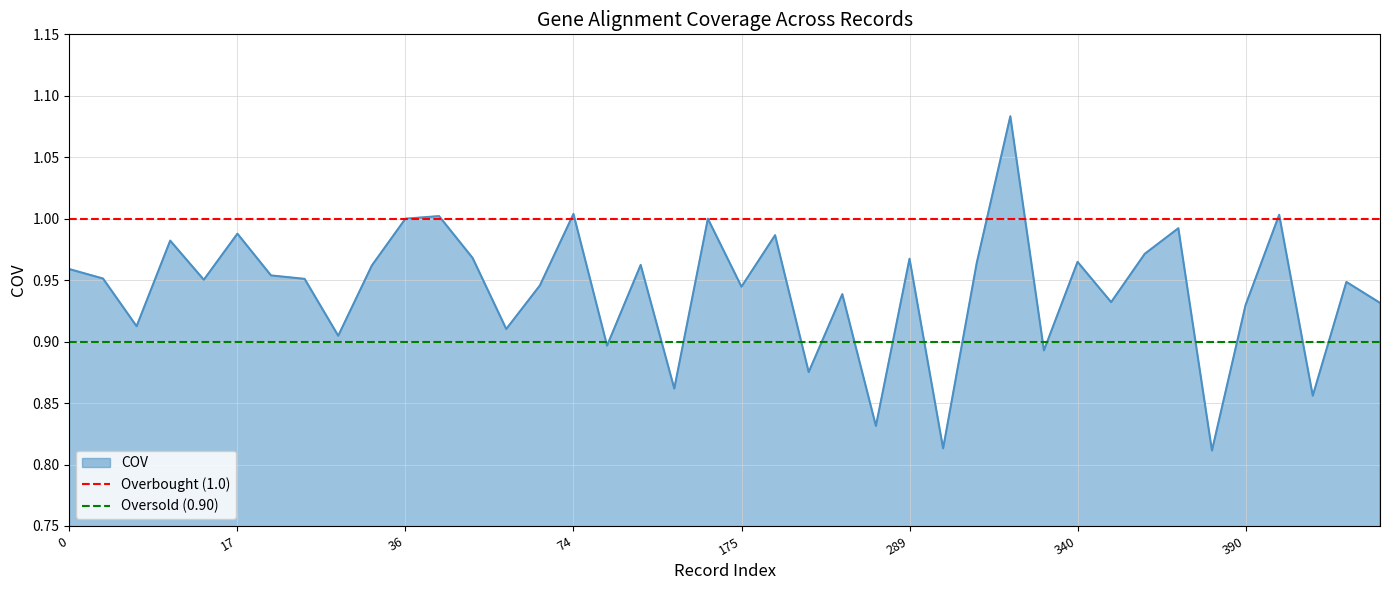

Which series has the largest total across all categories?

Overbought (1.0)